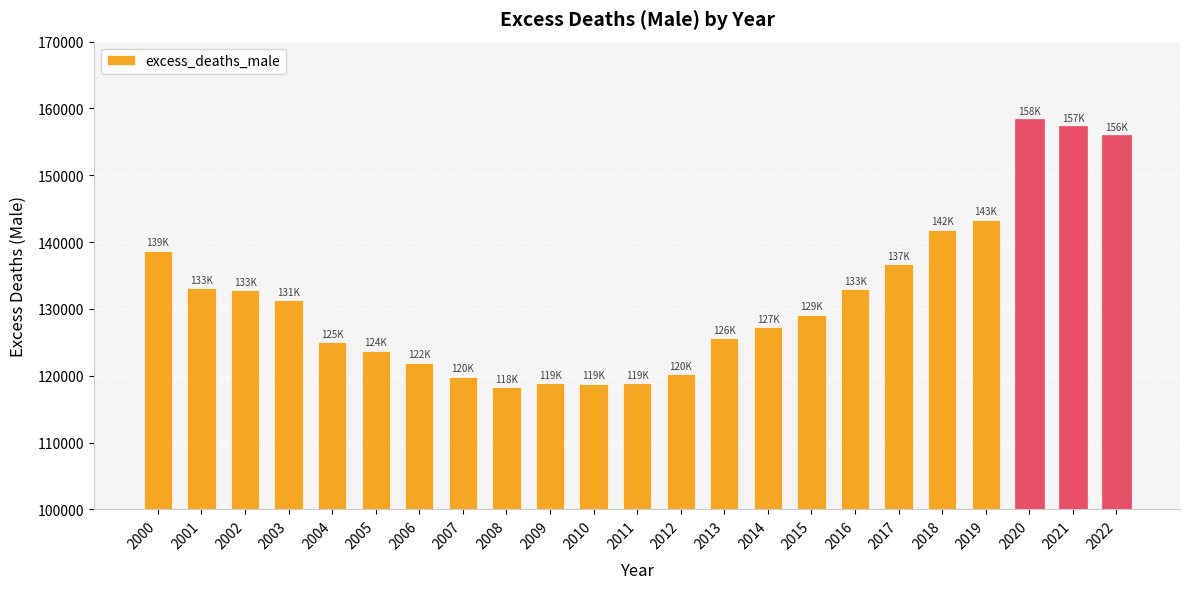

What is the difference between the values at 2017 and 2012?

16439.5